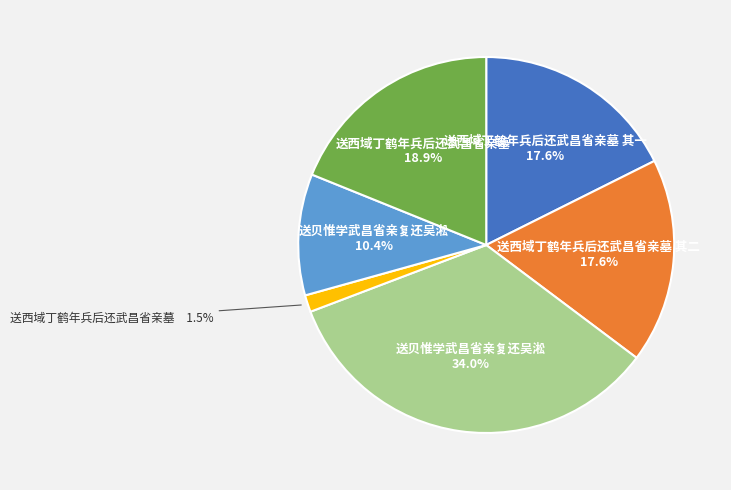

Does any single category account for the majority?

No